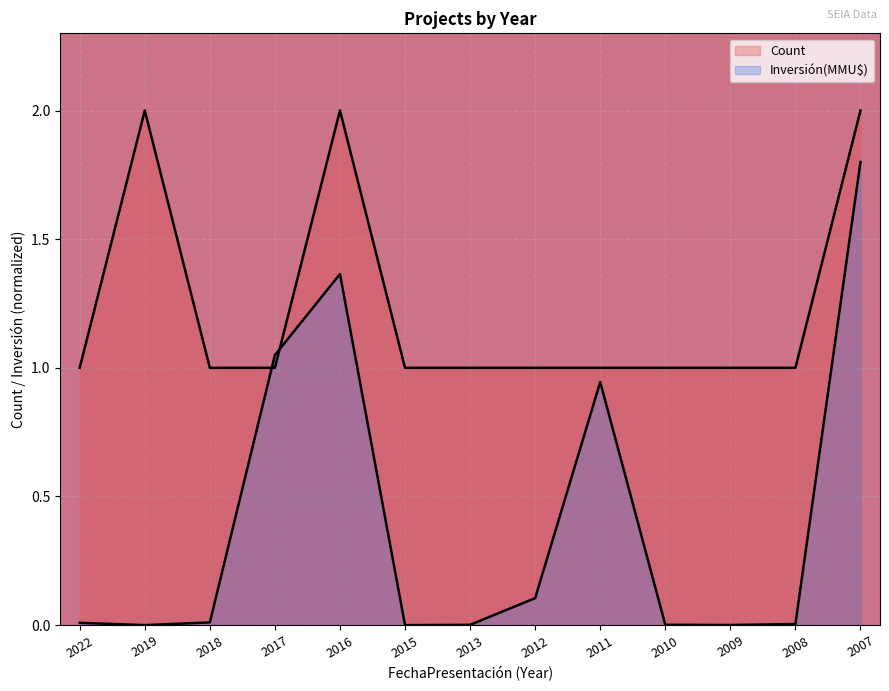

Which series changed the most between 2019 and 2017?

Inversión(MMU$)